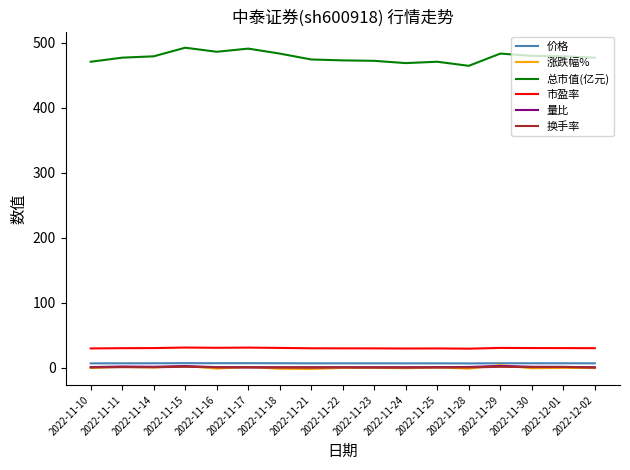

Is it true that 量比 equals 1.5 at 2022-11-14?

True